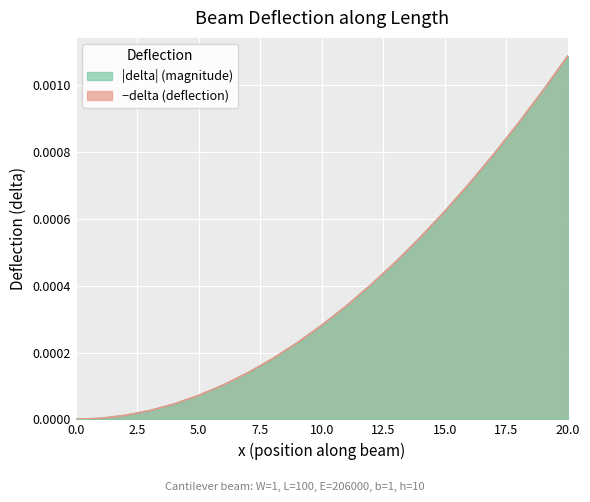

Rank the categories by value from lowest to highest.

0, 1, 2, 3, 4, 5, 6, 7, 8, 9, 10, 11, 12, 13, 14, 15, 16, 17, 18, 19, 20